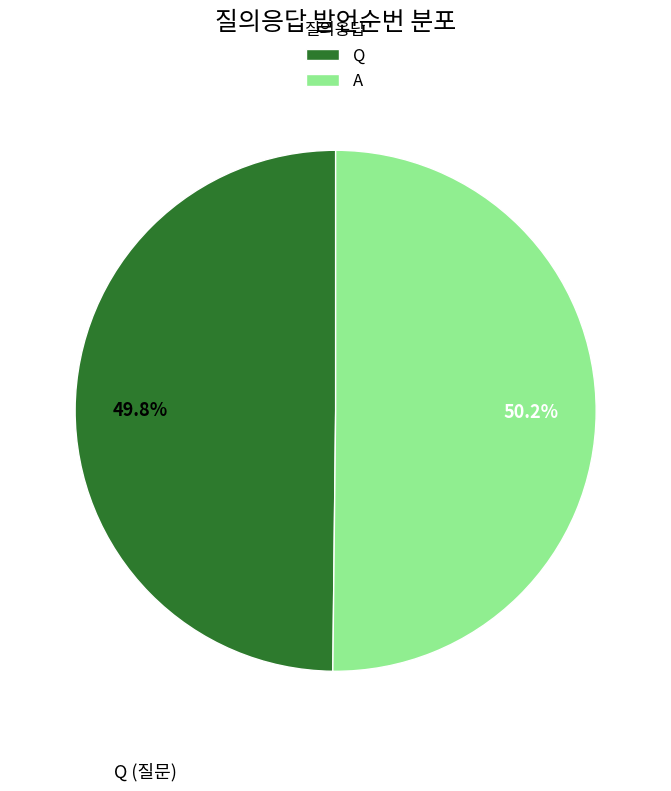

How many slices are in this pie chart?

2